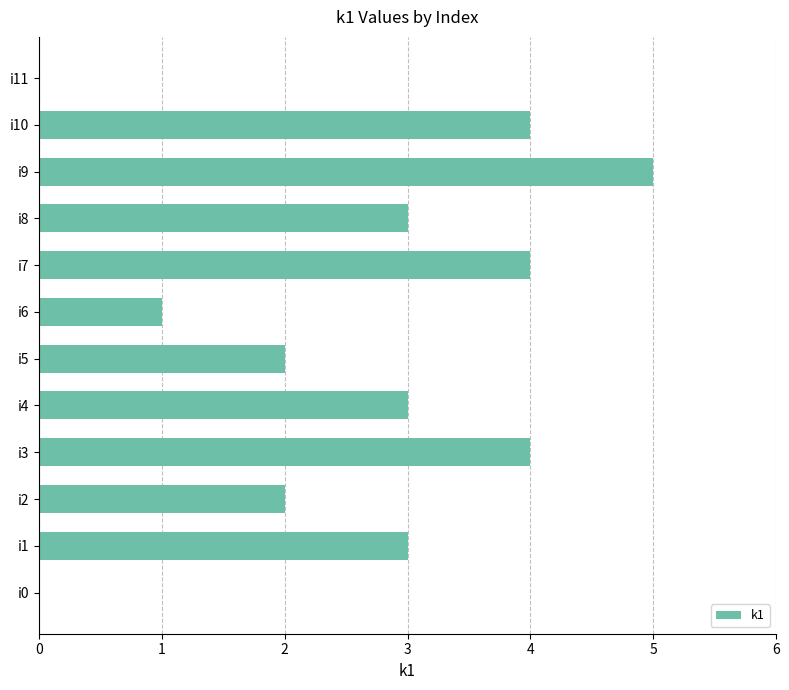

What is the average value?

3